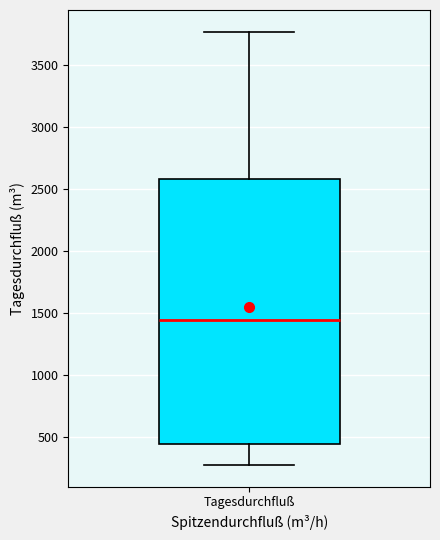

Transcribe this box plot: give where the median line is, the range the box spans, and where the two whiskers end, as read against the y-axis. The values are not printed on the chart, so give them approximately, as read against the axis.

median 1450, box 450 to 2600, whiskers 300 to 3750